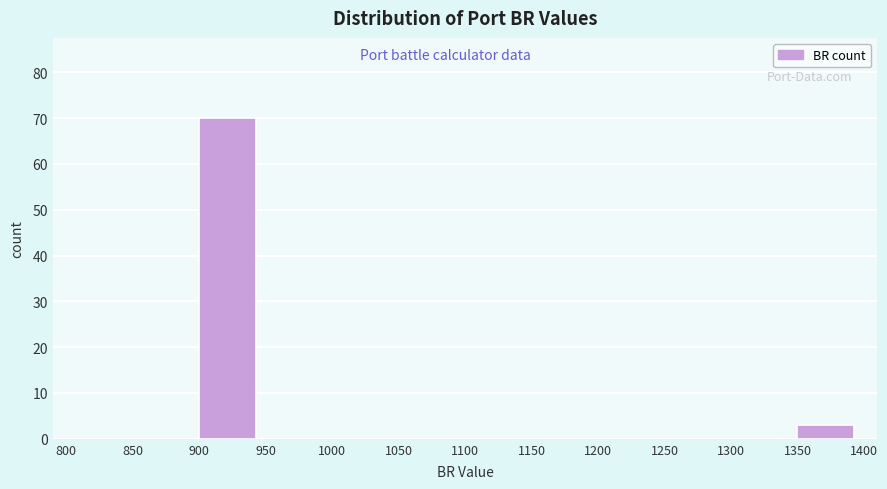

How tall is the bar that spans 900 to 950 on the x-axis? The values are not printed on the chart, so give them approximately, as read against the axis.

70